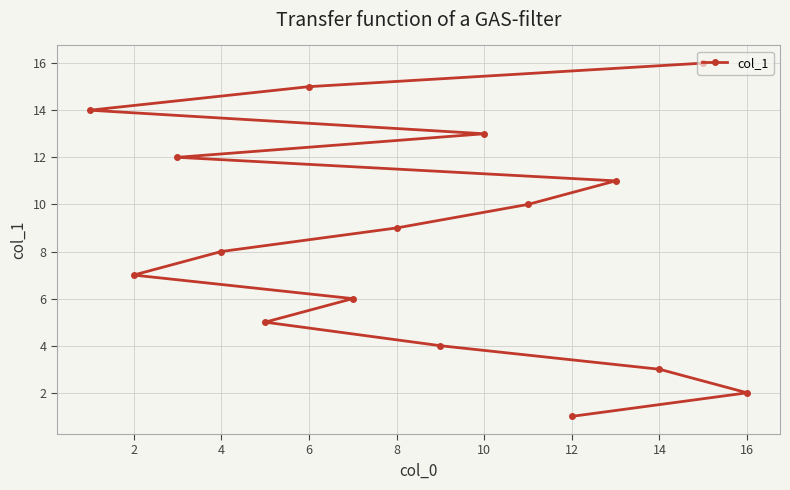

What is the change in value from 4 to 12?

-7